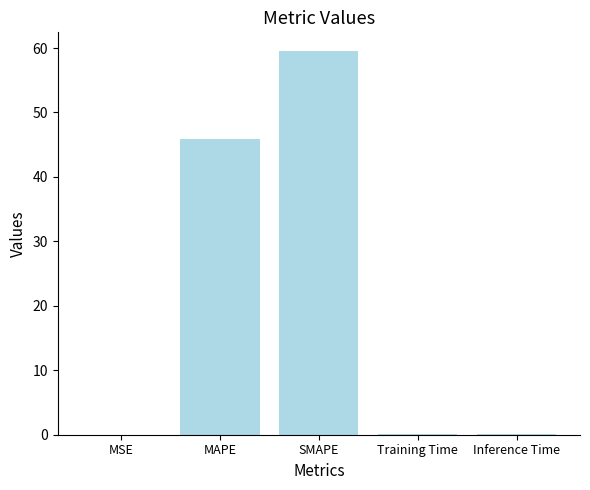

What is the change in value from MSE to Training Time?

+0.1